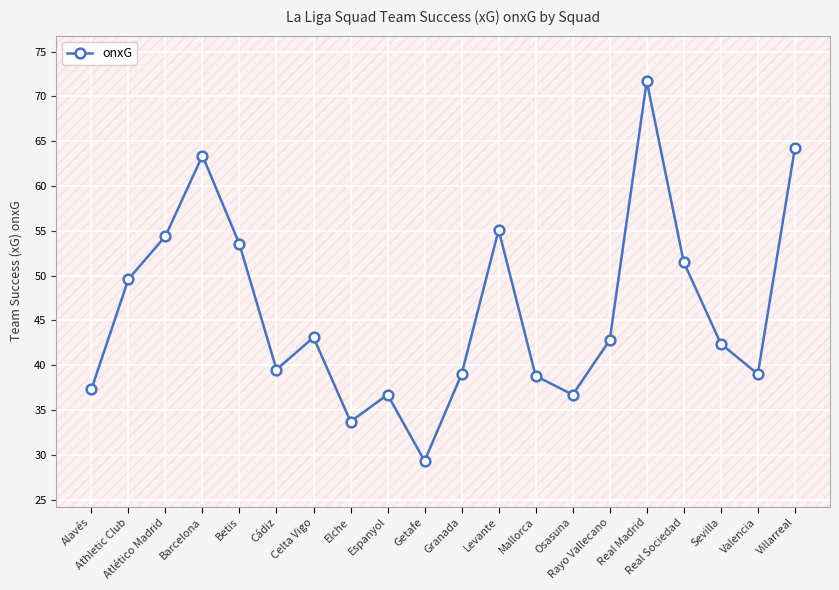

List the labels in order of value, largest first.

Real Madrid, Villarreal, Barcelona, Levante, Atlético Madrid, Betis, Real Sociedad, Athletic Club, Celta Vigo, Rayo Vallecano, Sevilla, Cádiz, Granada, Valencia, Mallorca, Alavés, Espanyol, Osasuna, Elche, Getafe